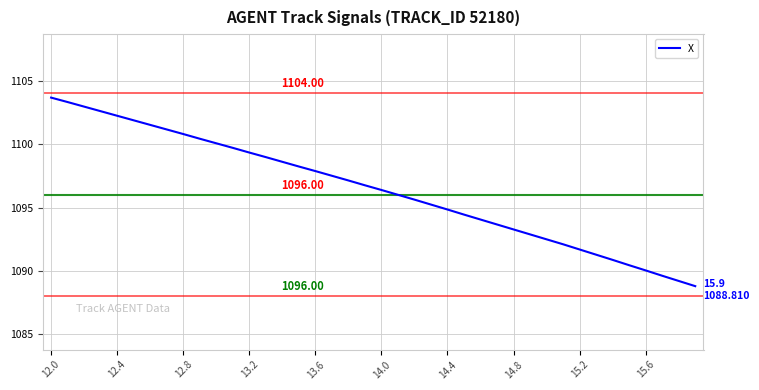

How many lines are shown in the chart?

1